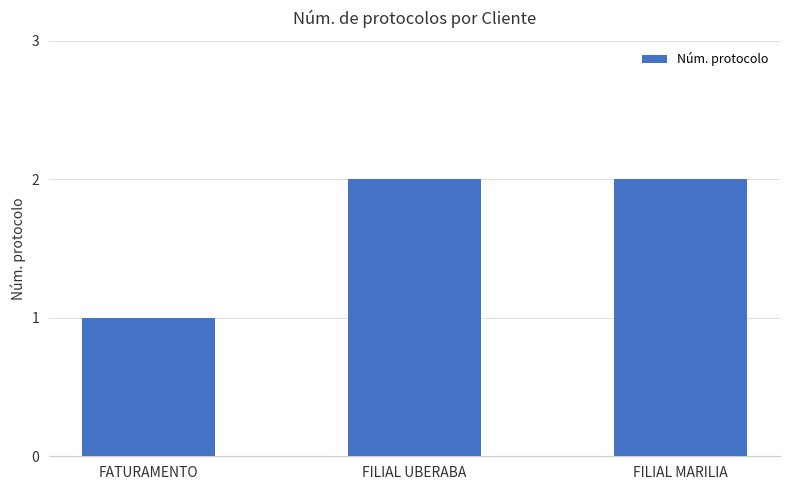

Which has a higher value, FILIAL MARILIA or FATURAMENTO?

FILIAL MARILIA